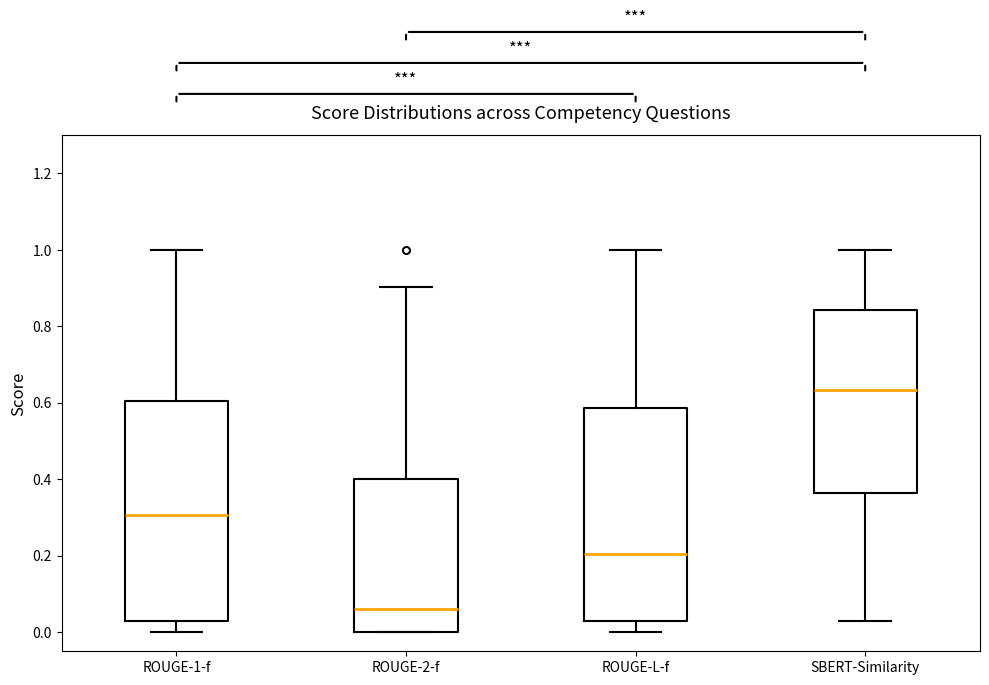

Which box has the highest median line?

SBERT-Similarity